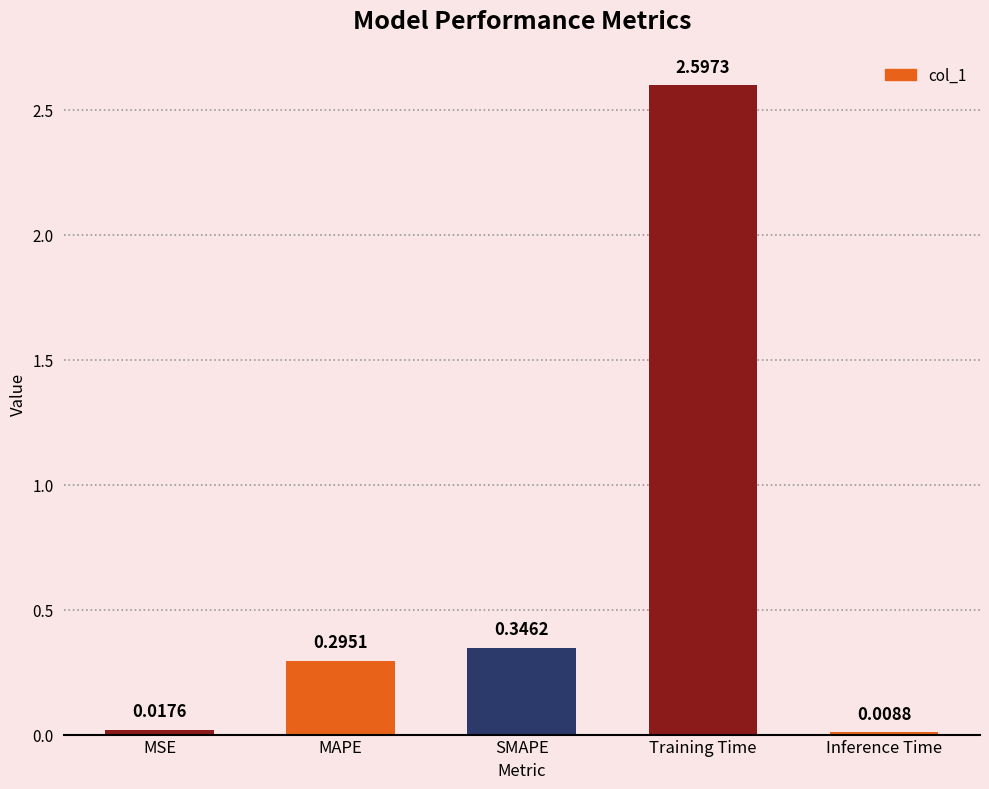

What is the change in value from MAPE to SMAPE?

+0.1